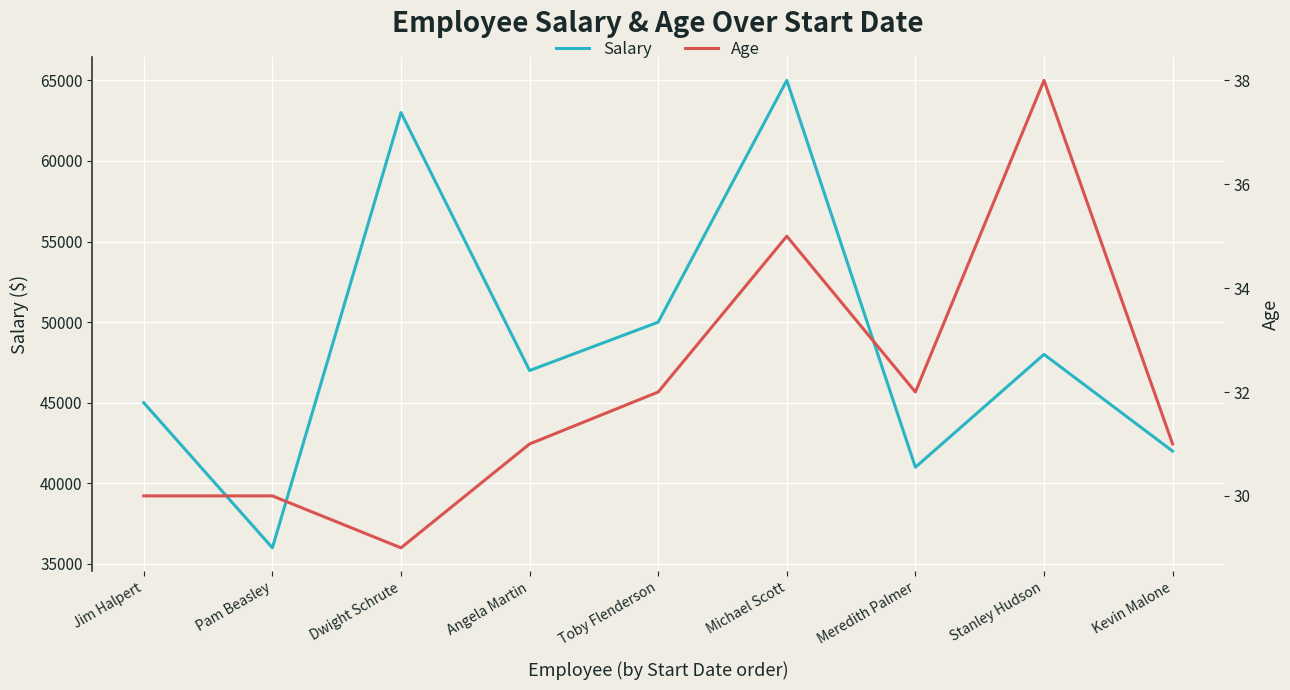

What is the sum of the Salary values at Meredith Palmer and Toby Flenderson?

91000